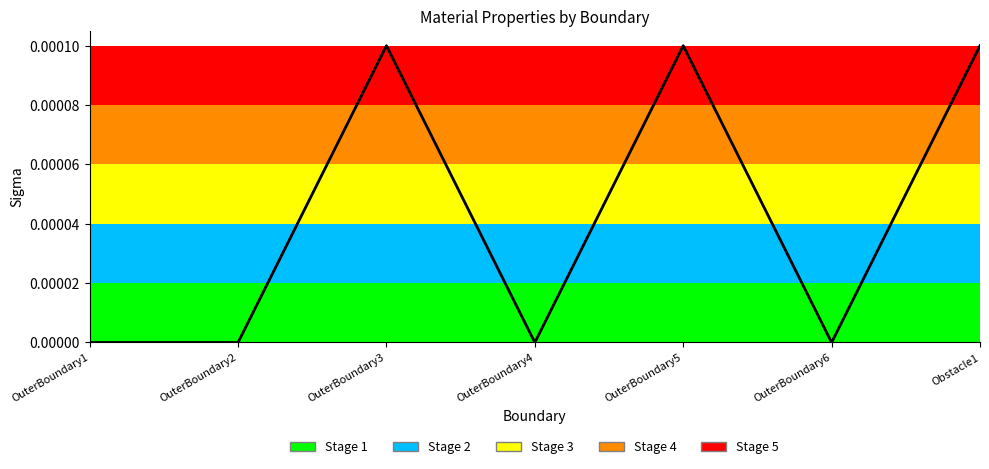

Between OuterBoundary4 and OuterBoundary3, which is larger?

OuterBoundary3